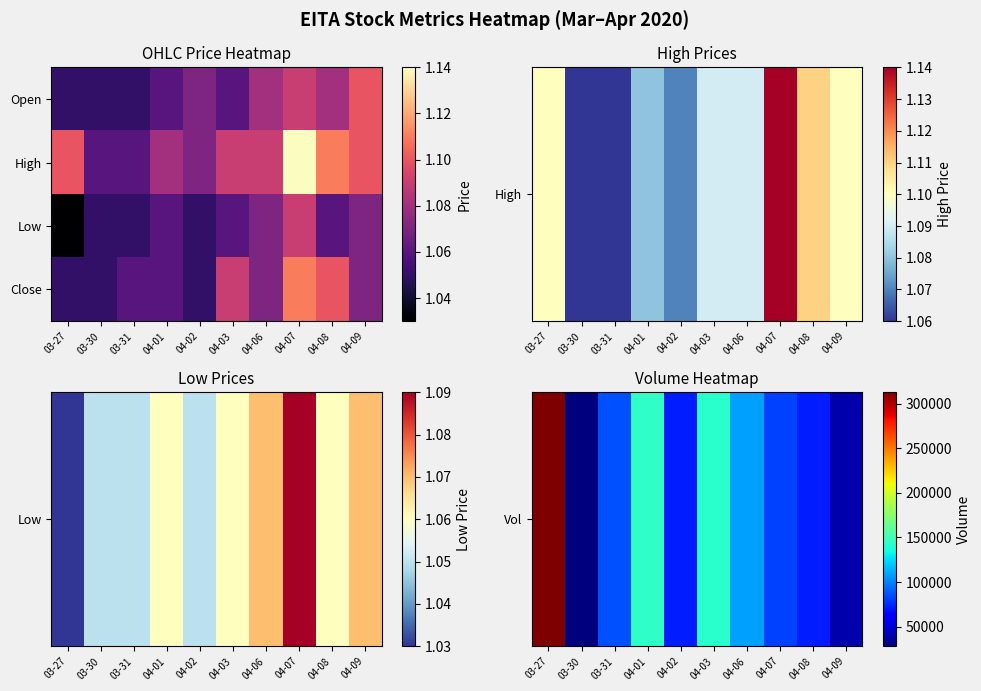

At which category does the chart reach its minimum across all series?

03-27